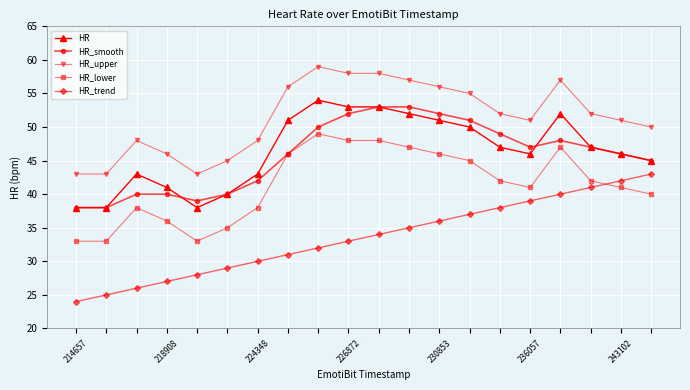

True or false: HR_trend has more than 1 points higher than both neighbors.

False